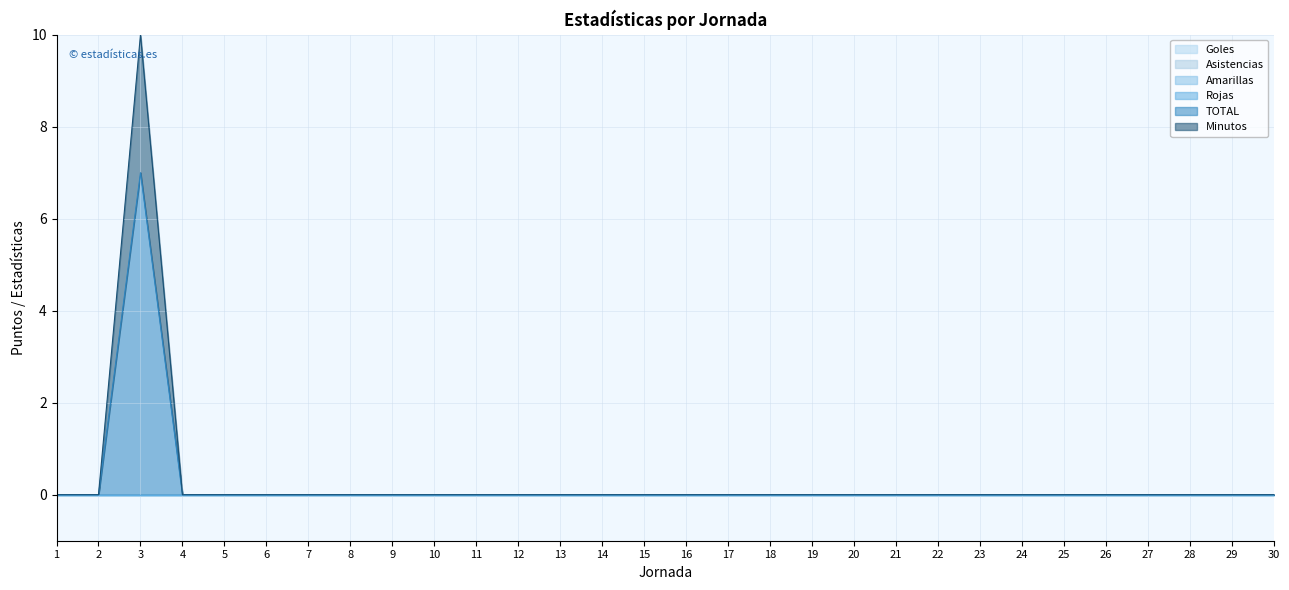

Between 13 and 2, which is larger?

13